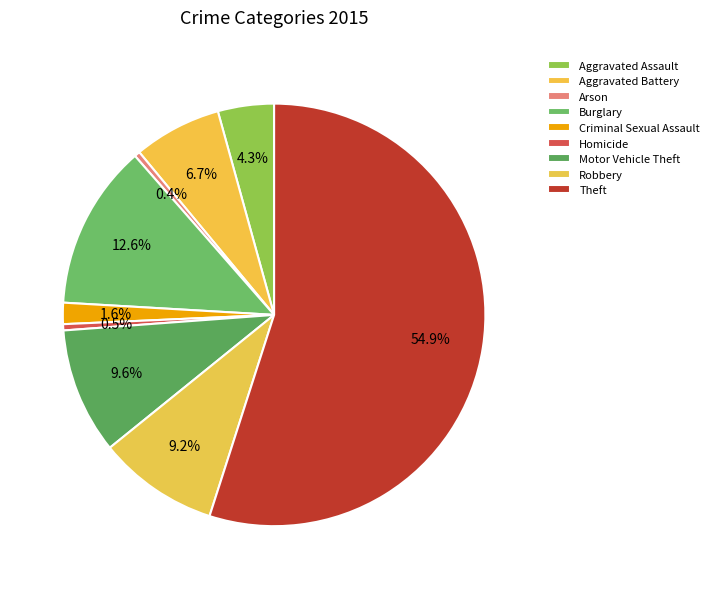

How many slices are in this pie chart?

9